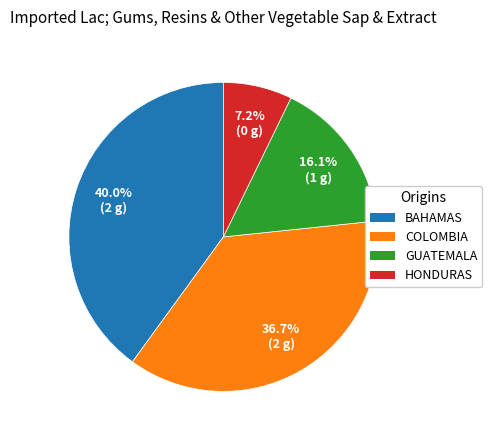

Is there any slice that represents more than half of the pie?

No